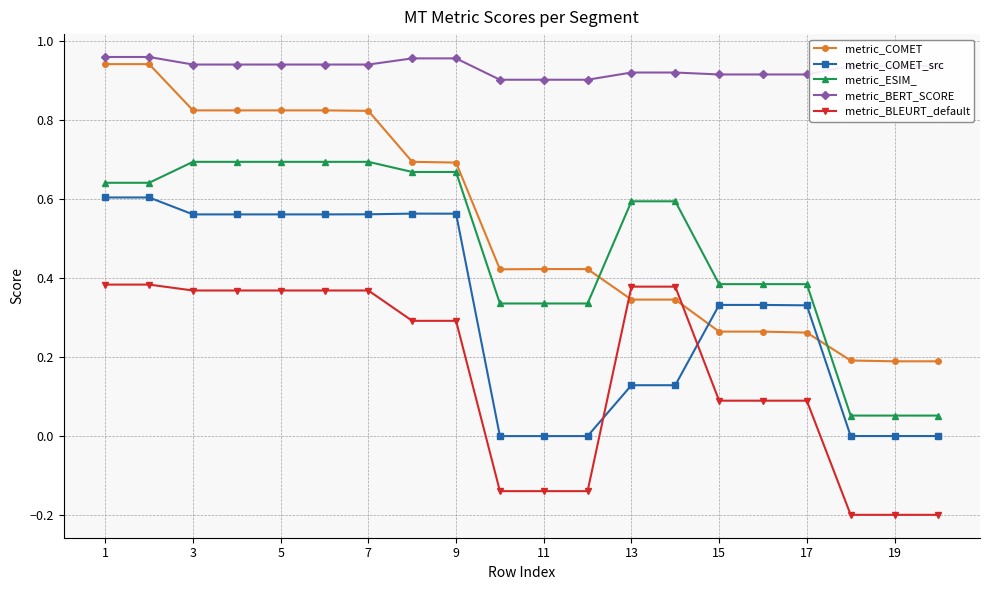

How many lines are shown in the chart?

5